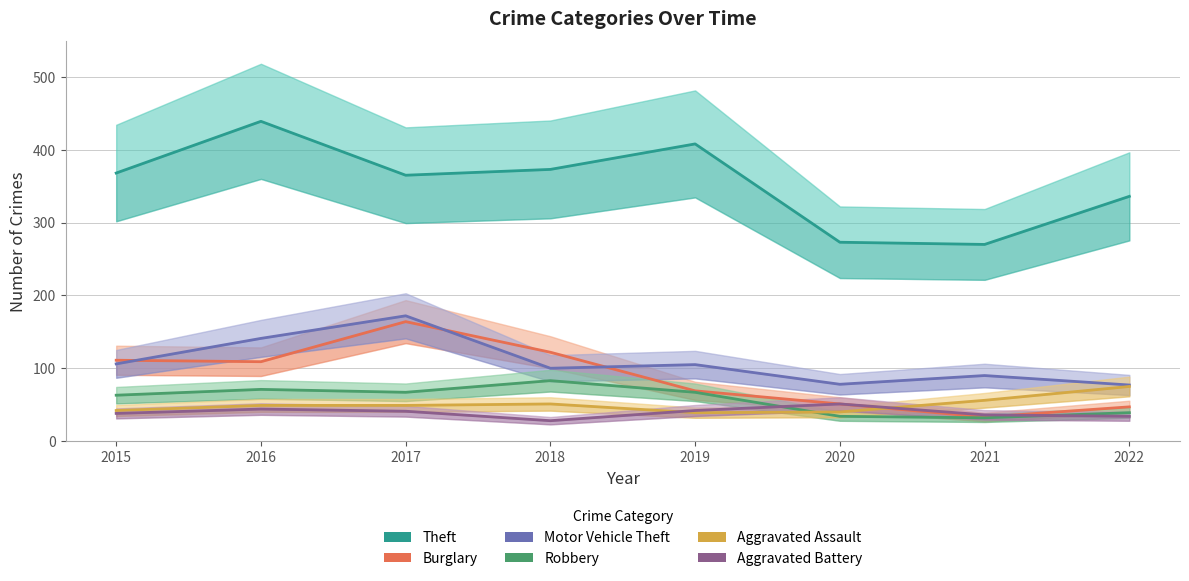

What is the average value of the Motor Vehicle Theft series?

109